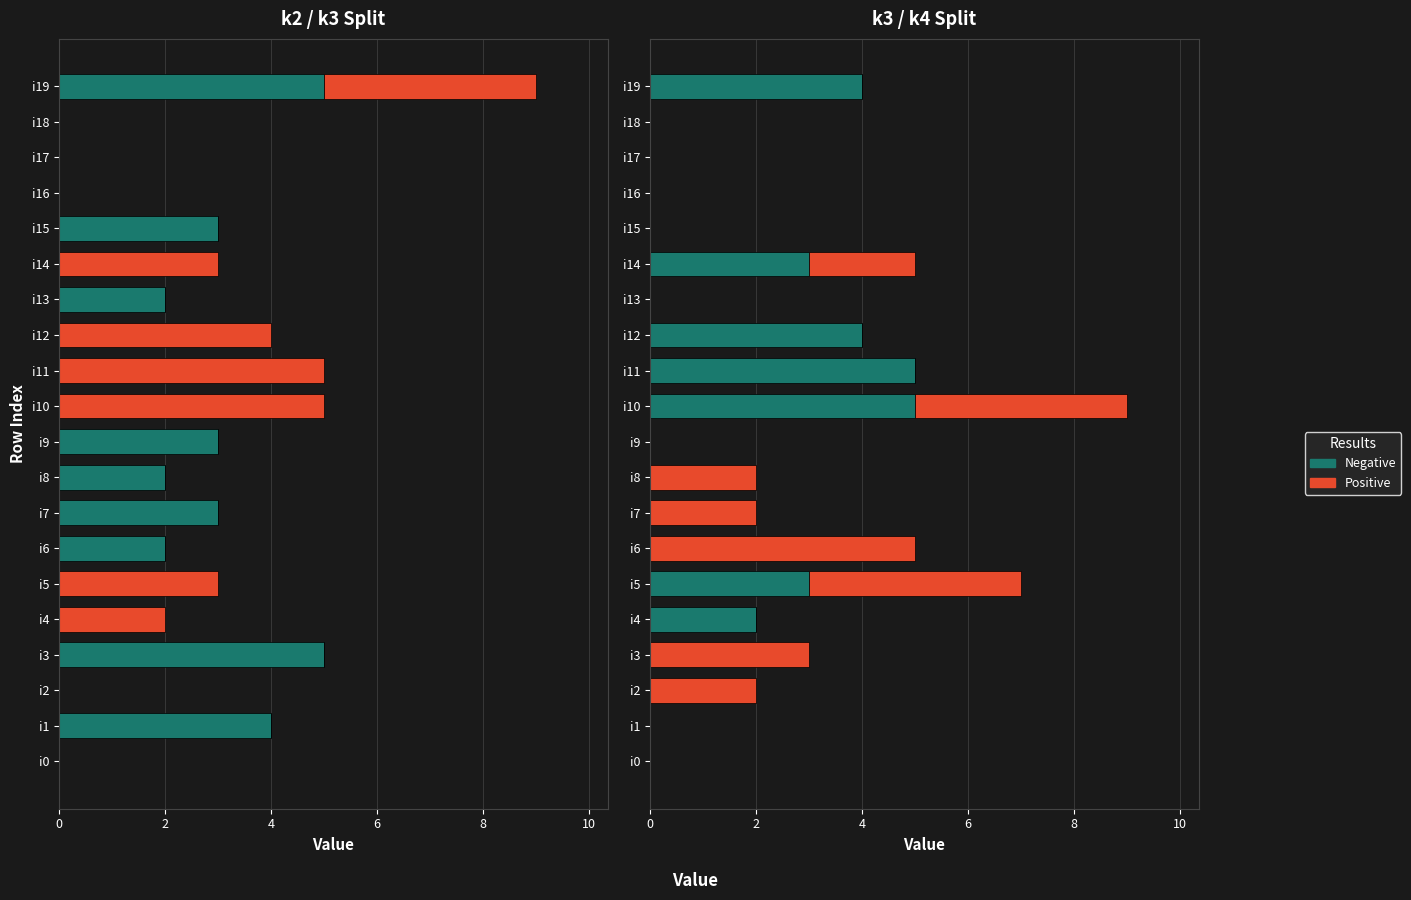

List the series in order of their overall mean, lowest first.

Positive, Negative